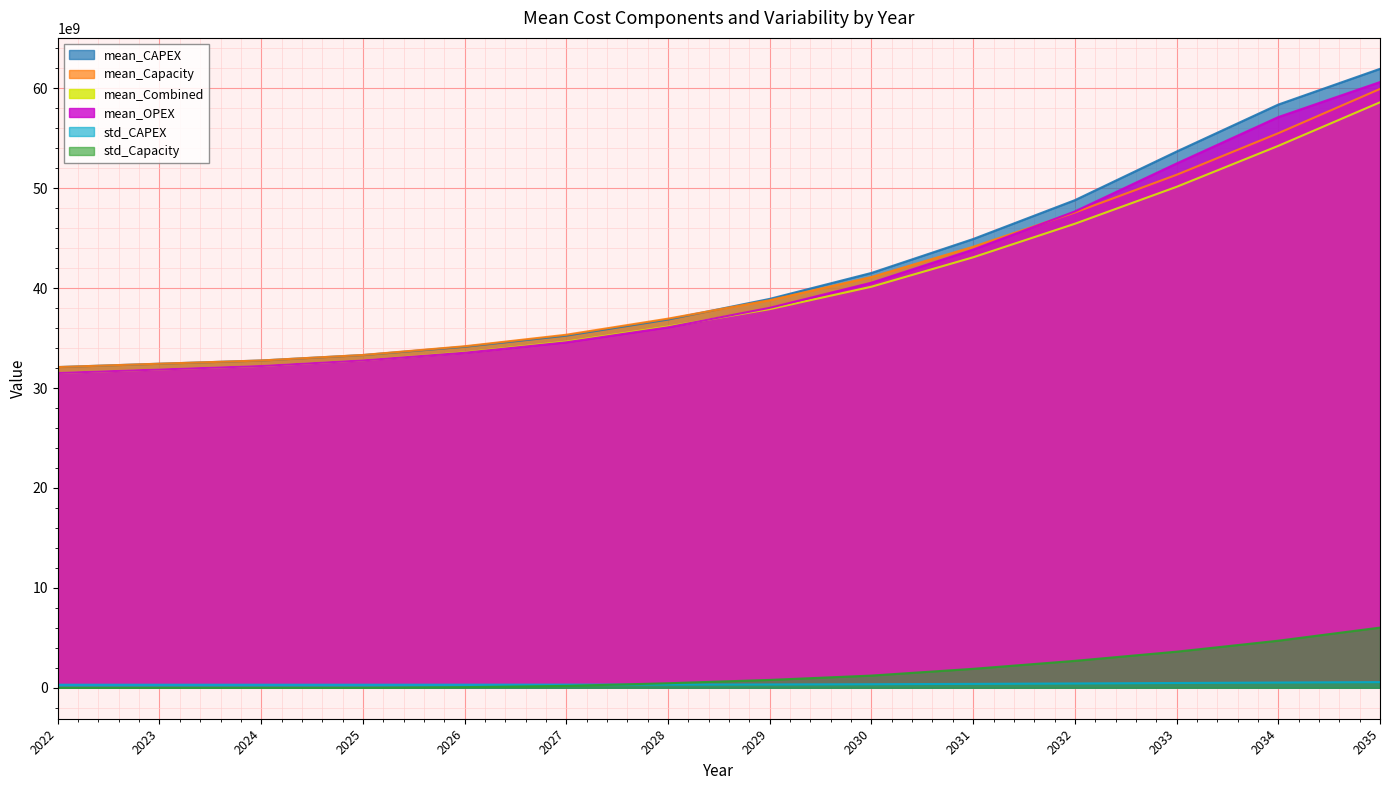

What is the spread (max minus min) of values at 2023?

32423779569.0